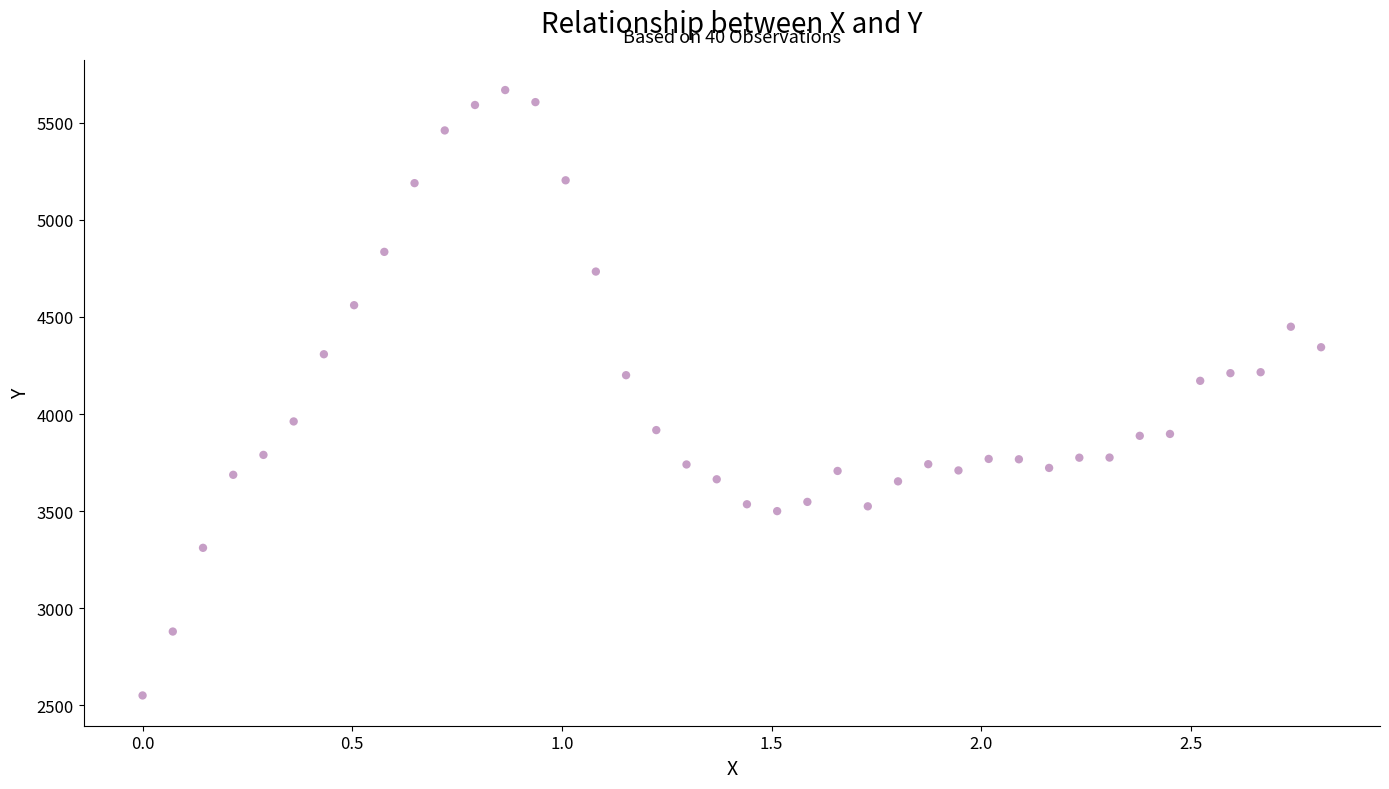

What is the range of X values (max minus min)?

2.8